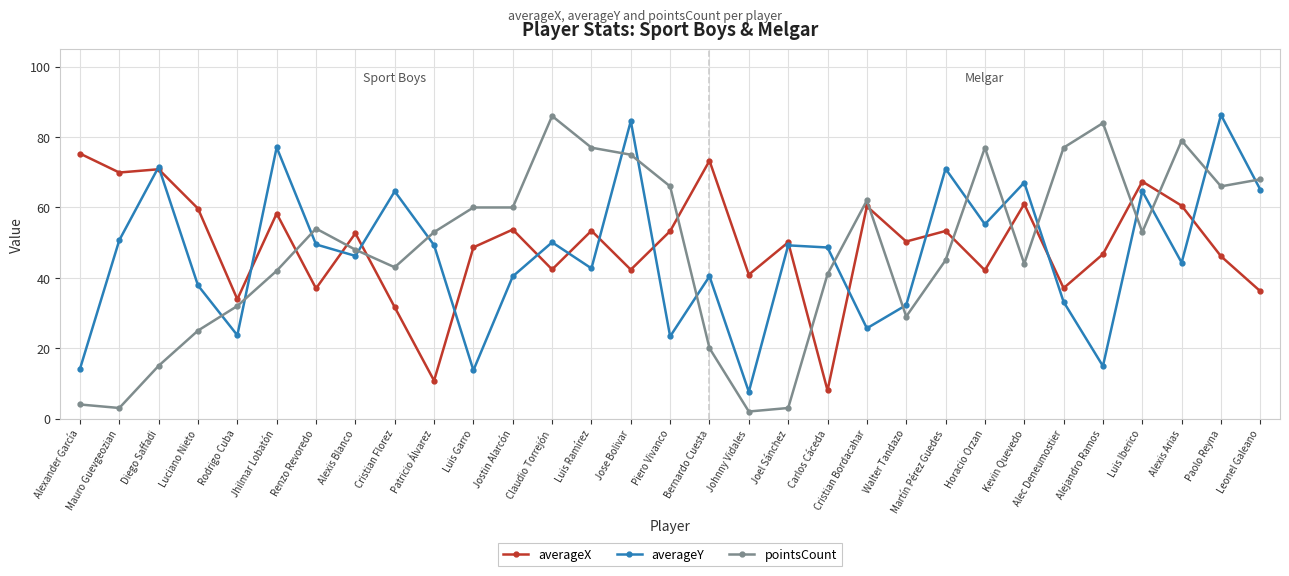

What is the value of the averageX point at the 15th from the left?

42.3